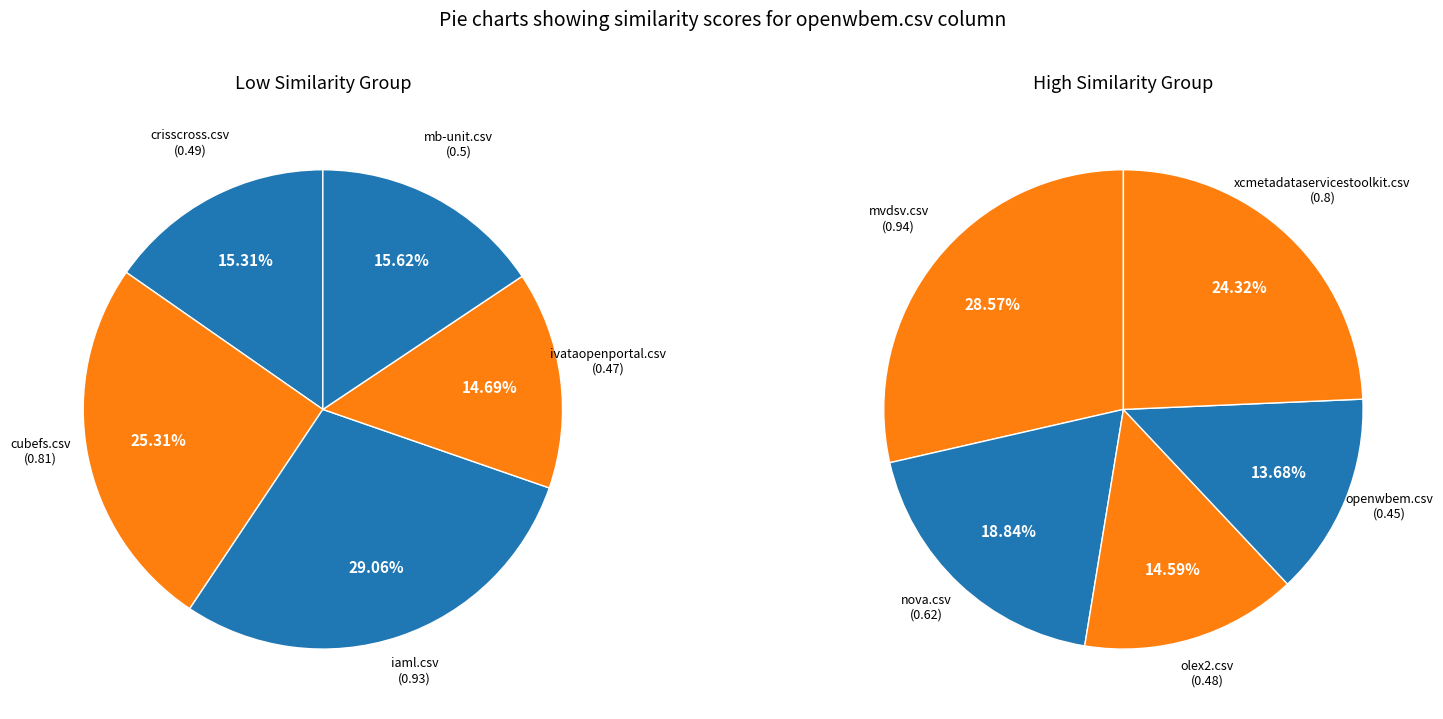

Does crisscross.csv represent more than half of the total?

No